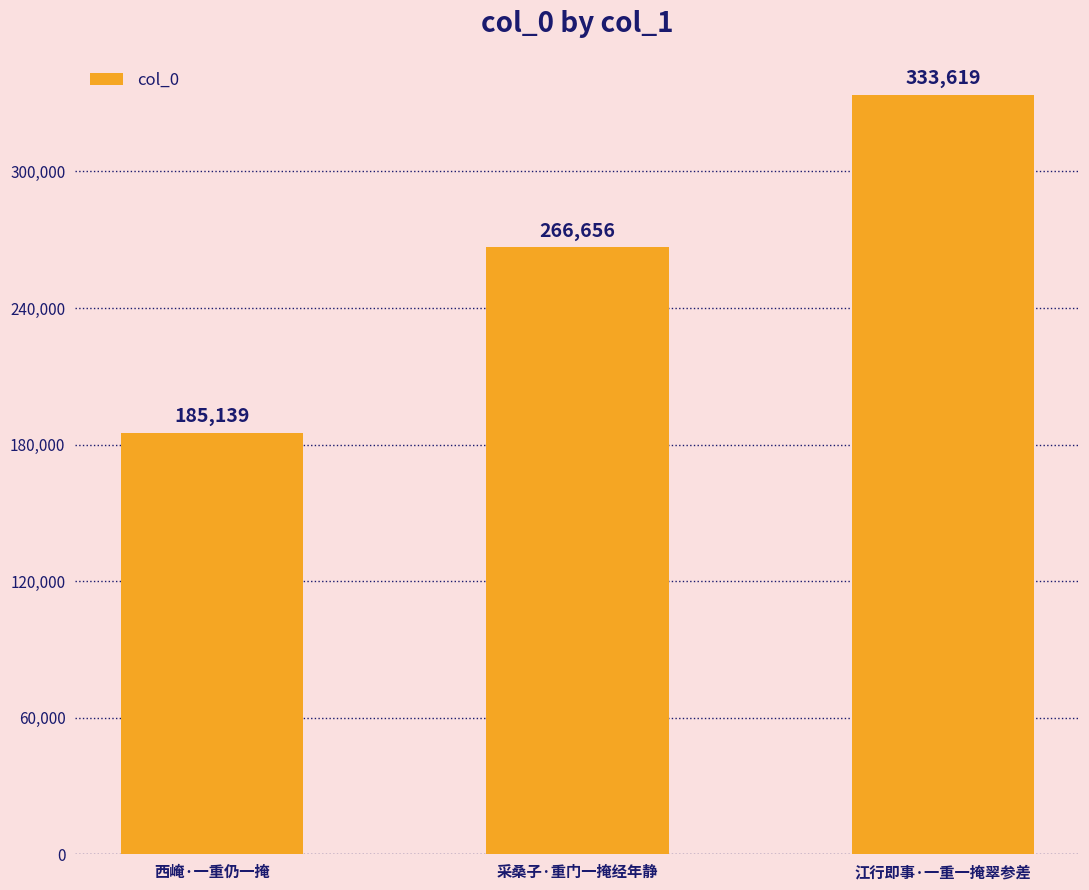

Is it true that the value at 江行即事·一重一掩翠参差 is 433865?

False